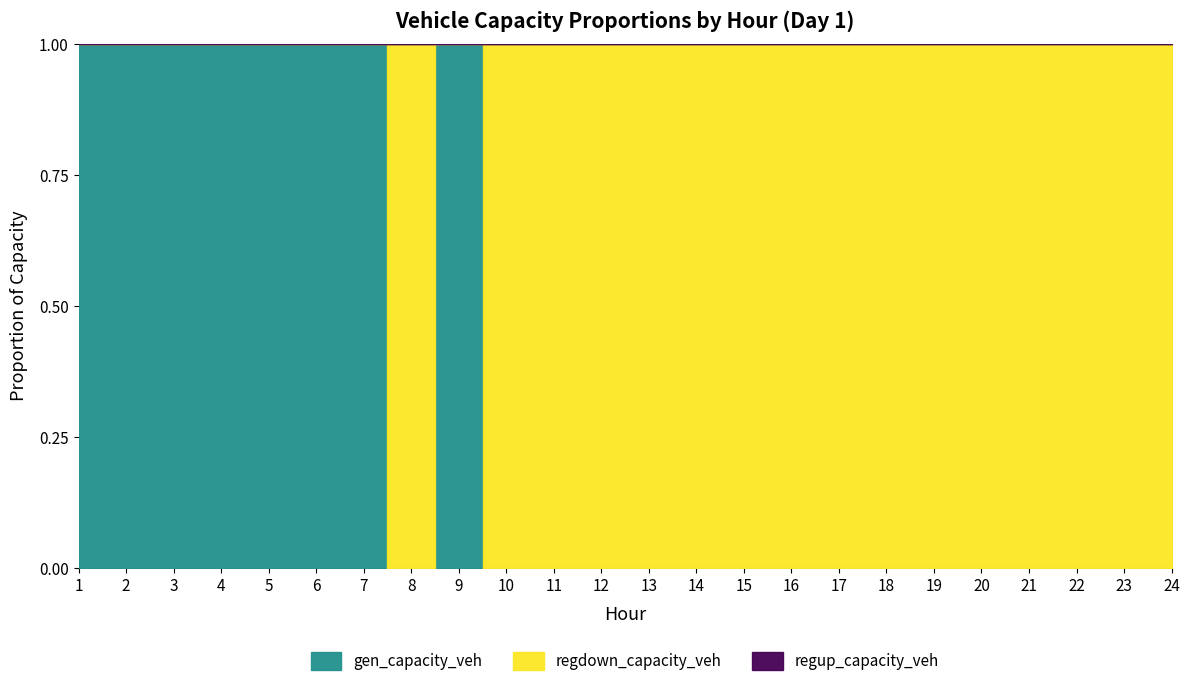

At which category is the sum across all series the highest?

19